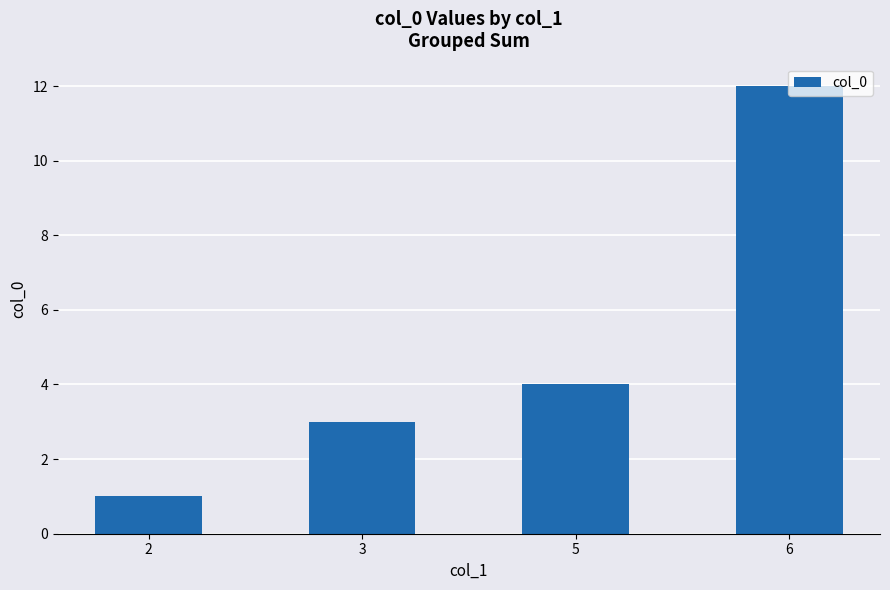

How many data points does each series have?

4